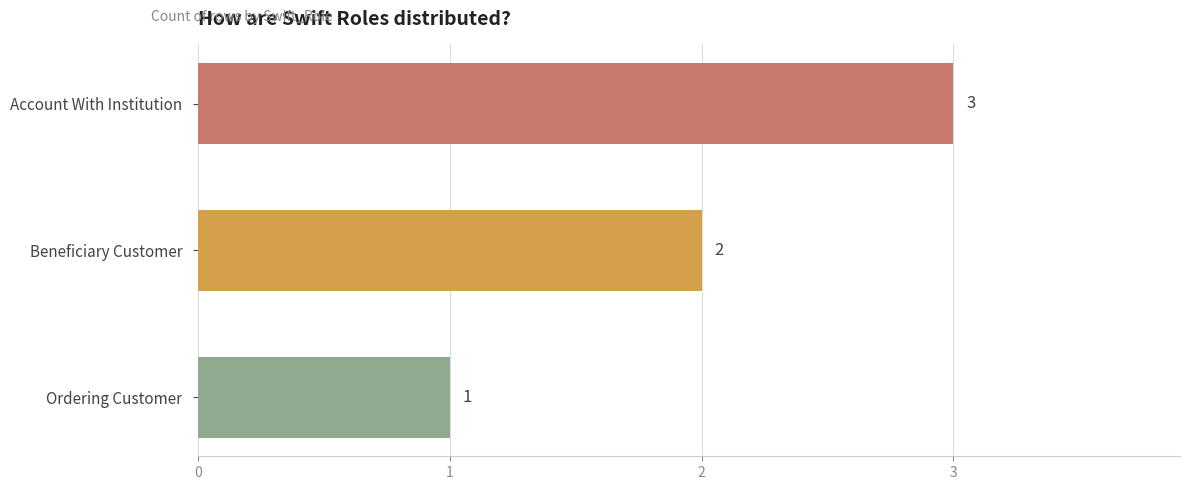

Rank the categories by value from highest to lowest.

Account With Institution, Beneficiary Customer, Ordering Customer